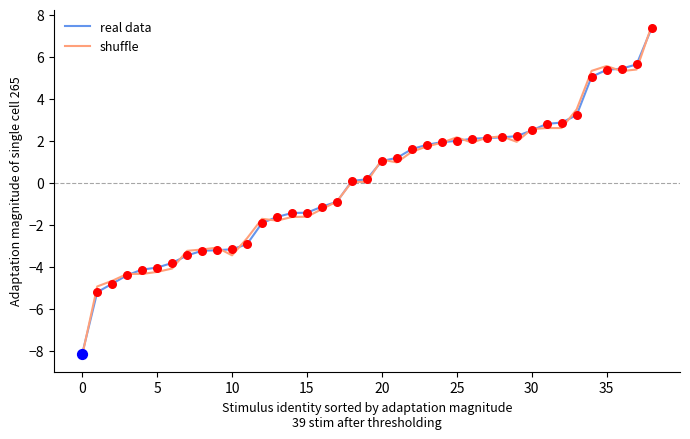

At how many categories does at least one series exceed 0?

21